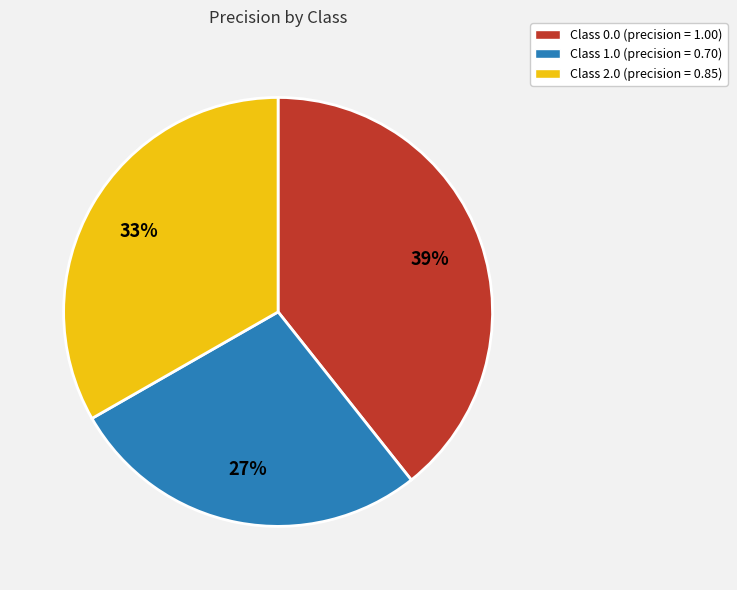

How many segments does this pie chart have?

3